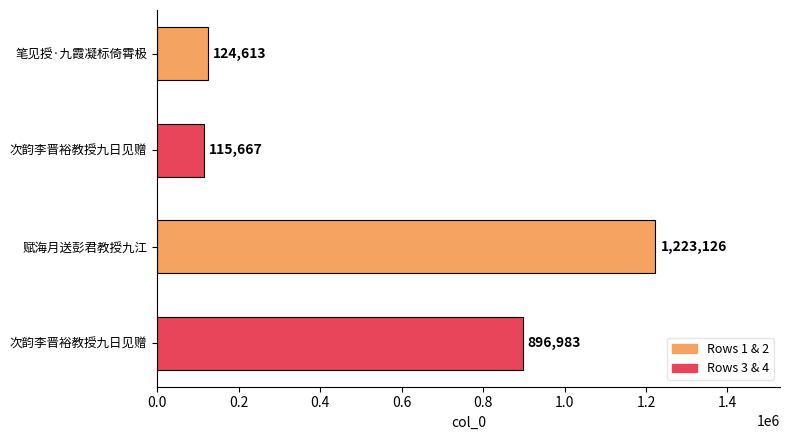

How many values are below 896983?

2